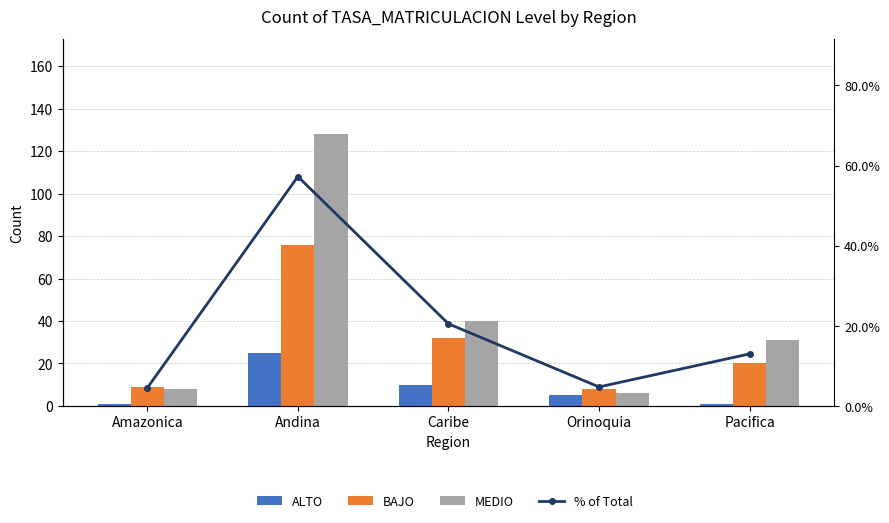

At which category does the chart reach its peak across all series?

Andina